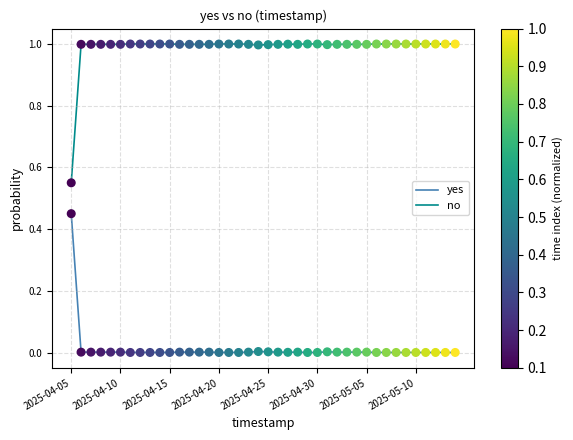

List the series in order of their peak value, highest first.

no, yes